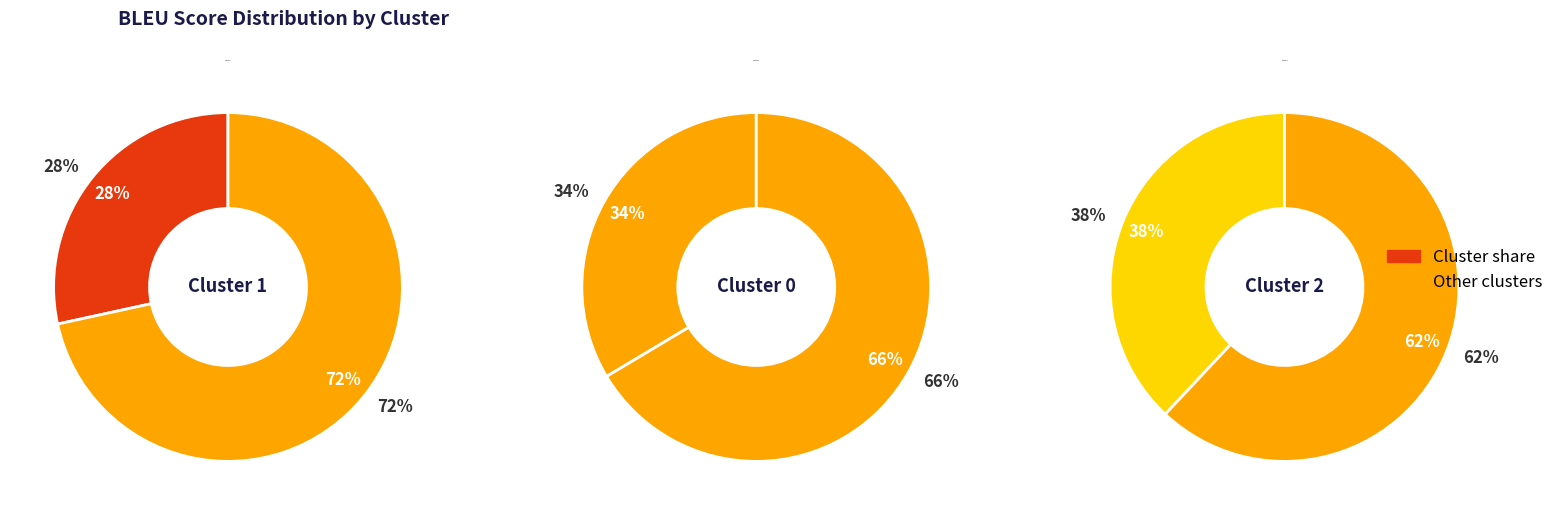

Which category has the smallest portion of the pie?

1